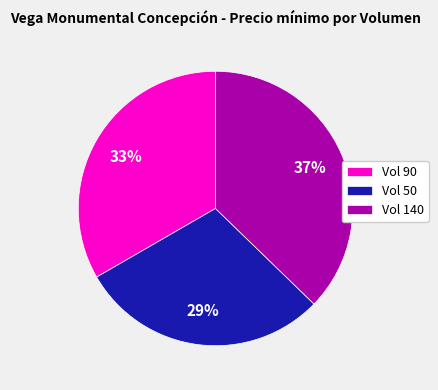

What is the smallest slice in the pie chart?

Vol 50